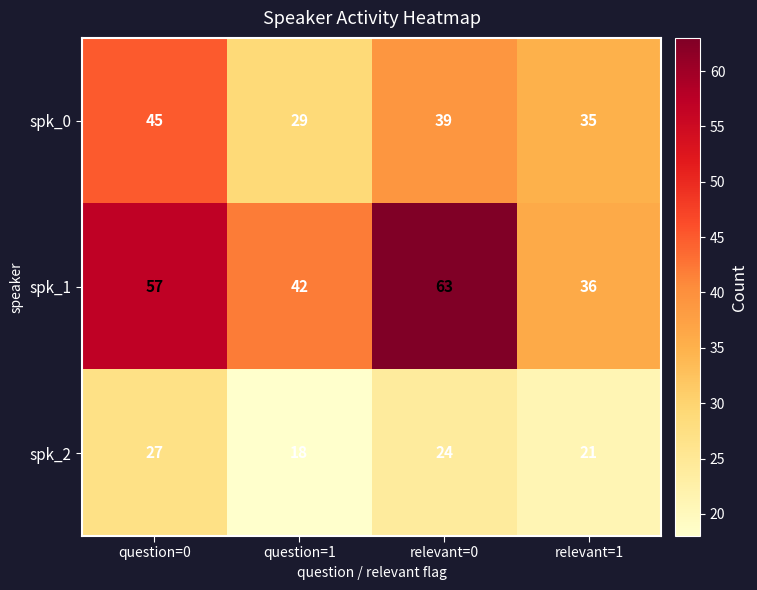

At which label does spk_0 first exceed 39?

question=0